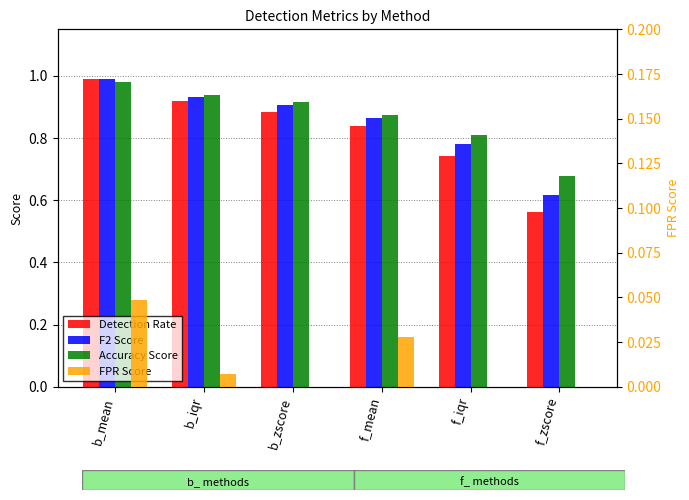

What is the difference between the highest and lowest values at f_iqr?

0.8